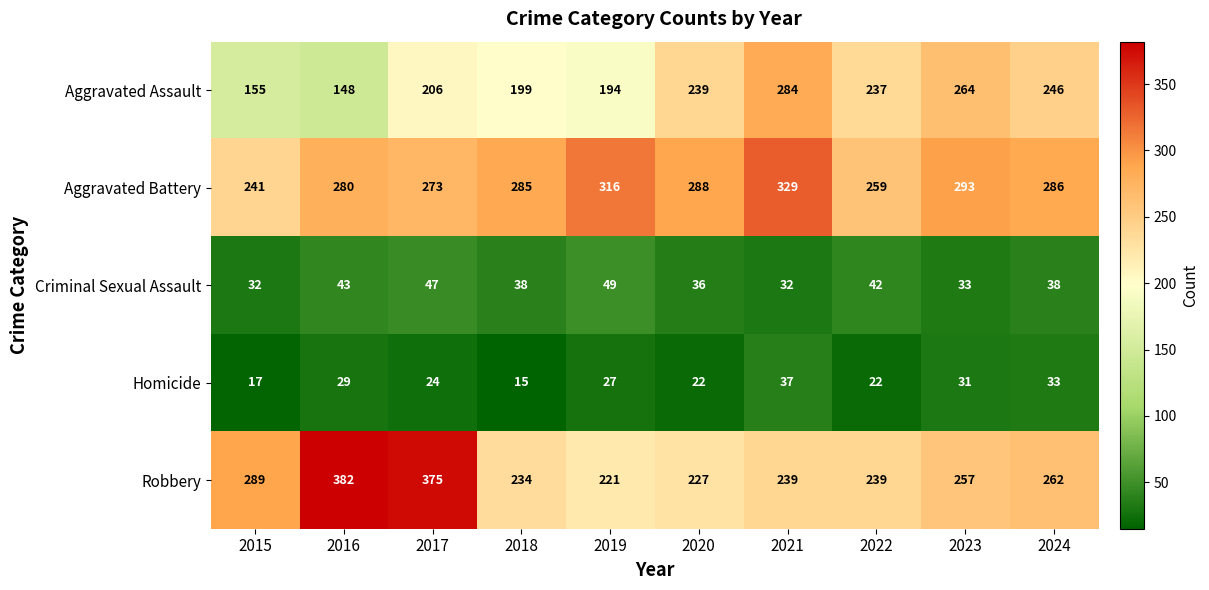

What is the smallest value displayed?

15